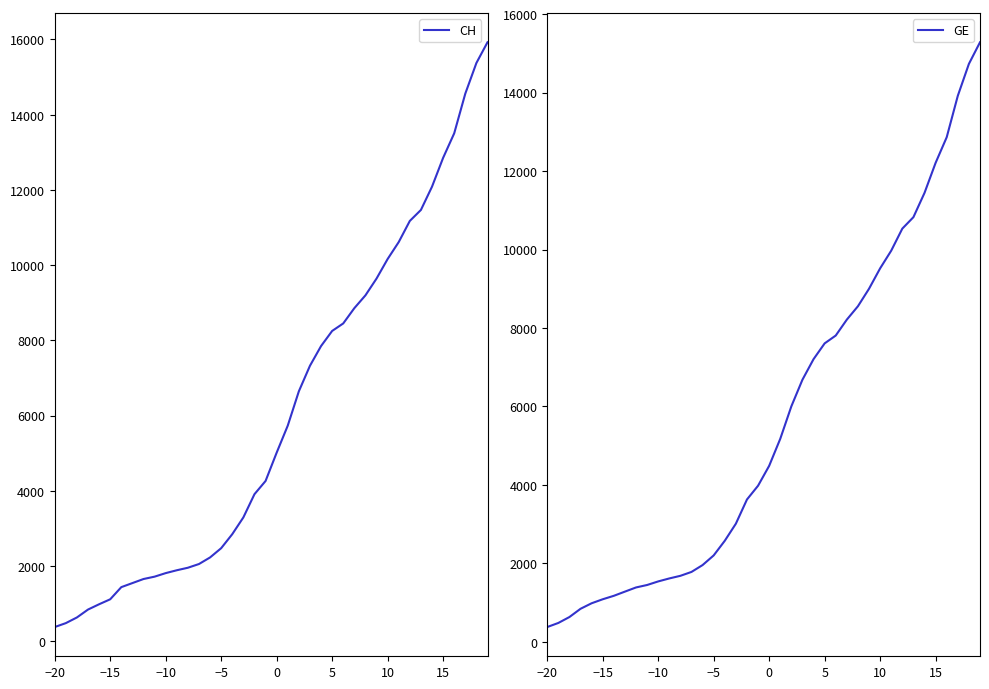

Rank the series by their maximum value, from highest to lowest.

CH, GE